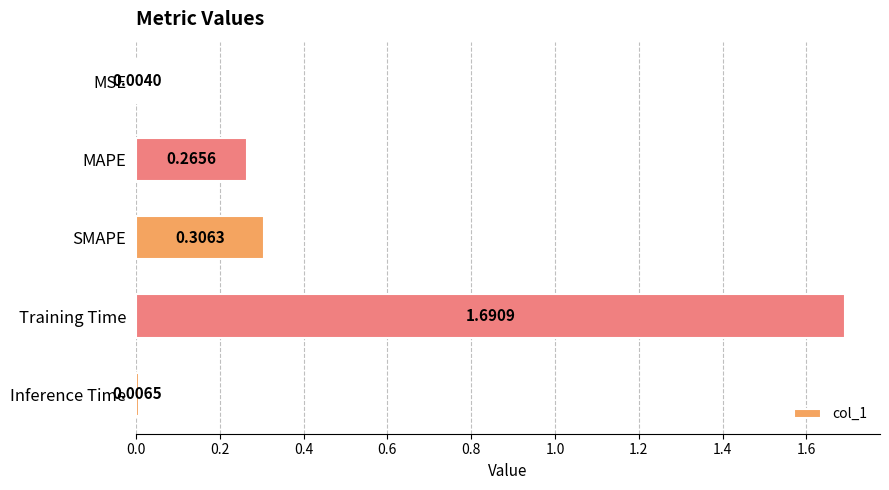

What is the sum of all values?

2.3